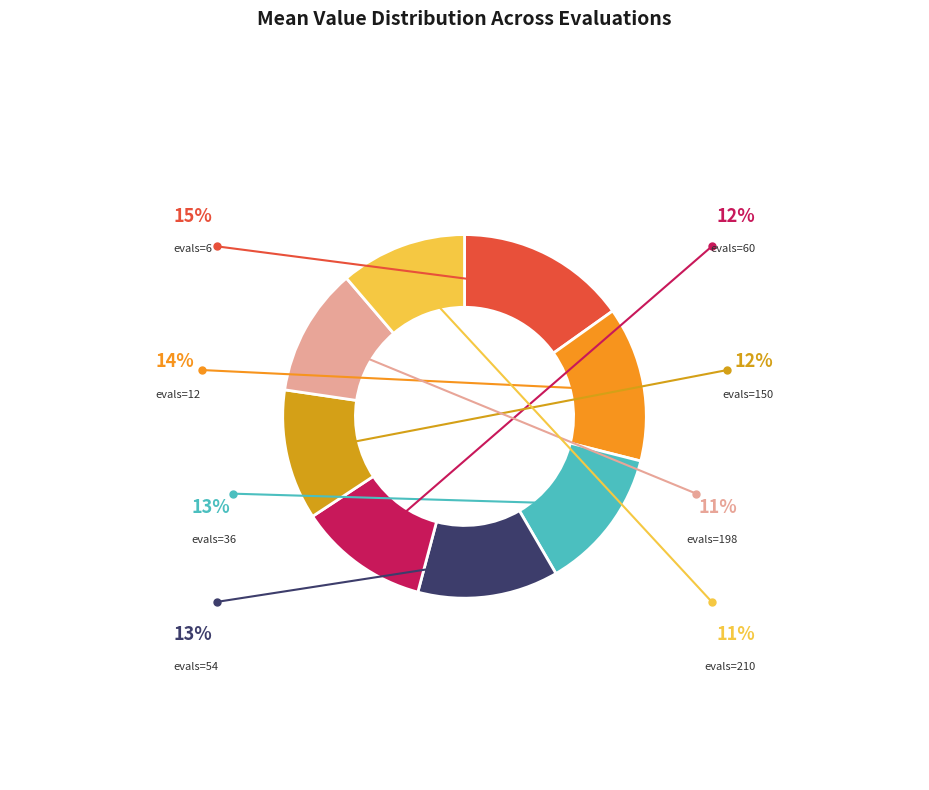

Approximately how many times larger is the value at evals=150 compared to evals=210?

1.0